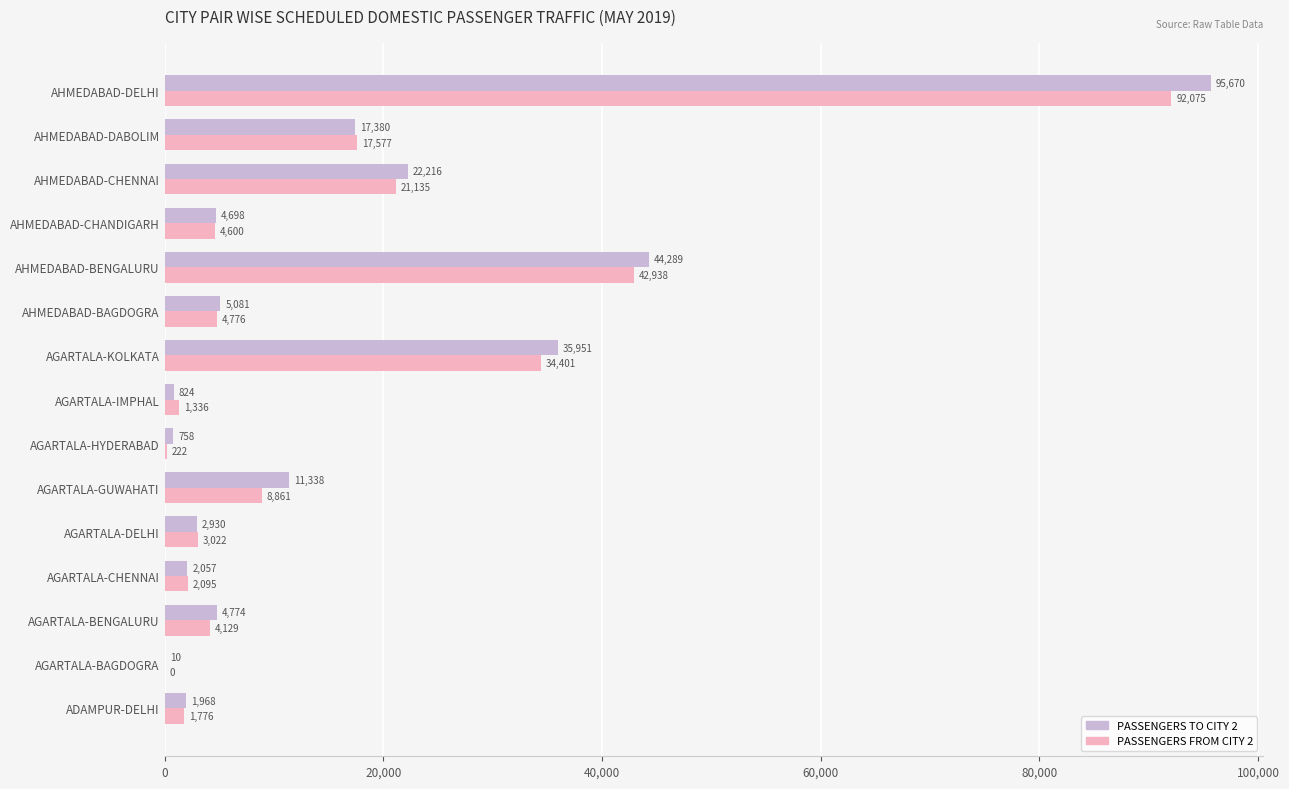

True or false: PASSENGERS FROM CITY 2 has a value of 1776 at ADAMPUR-DELHI.

True